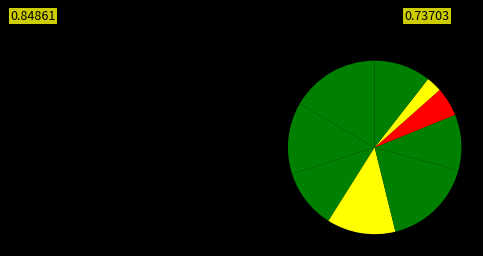

Count the number of slices in the pie.

9